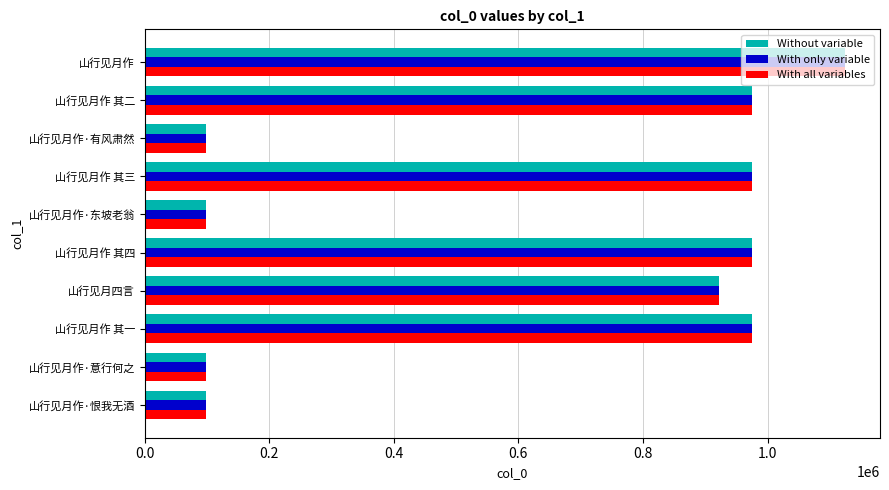

True or false: With all variables has a value of 1124259 at 山行见月作.

True